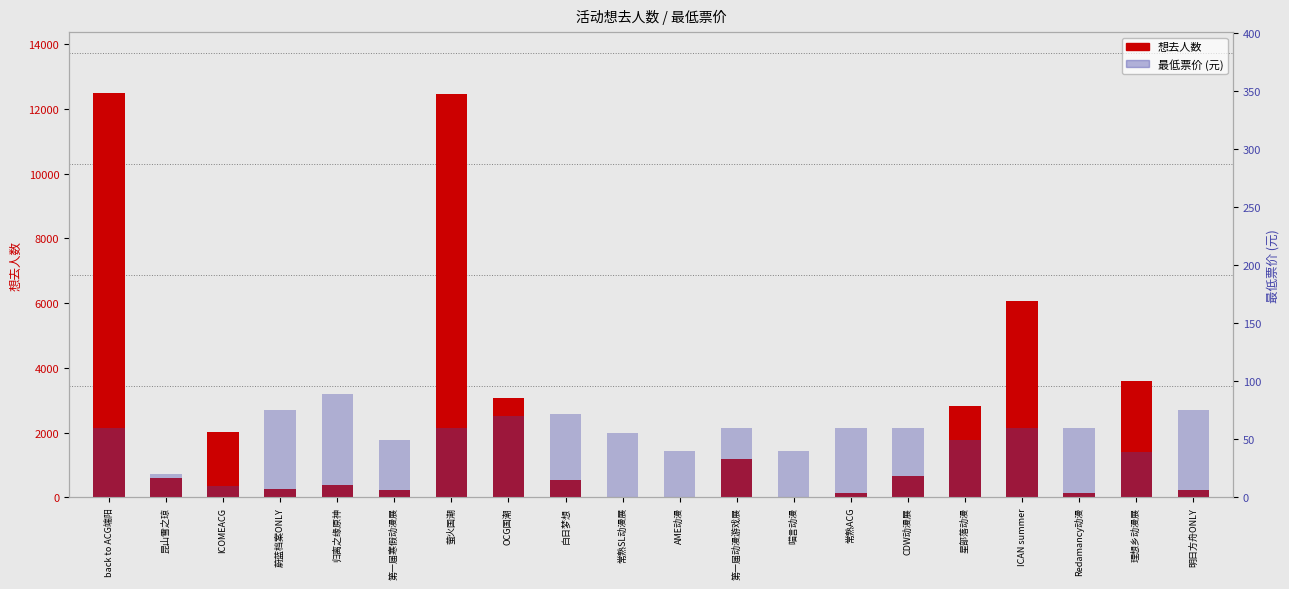

Rank the series by their average value, from highest to lowest.

想去人数, 最低票价